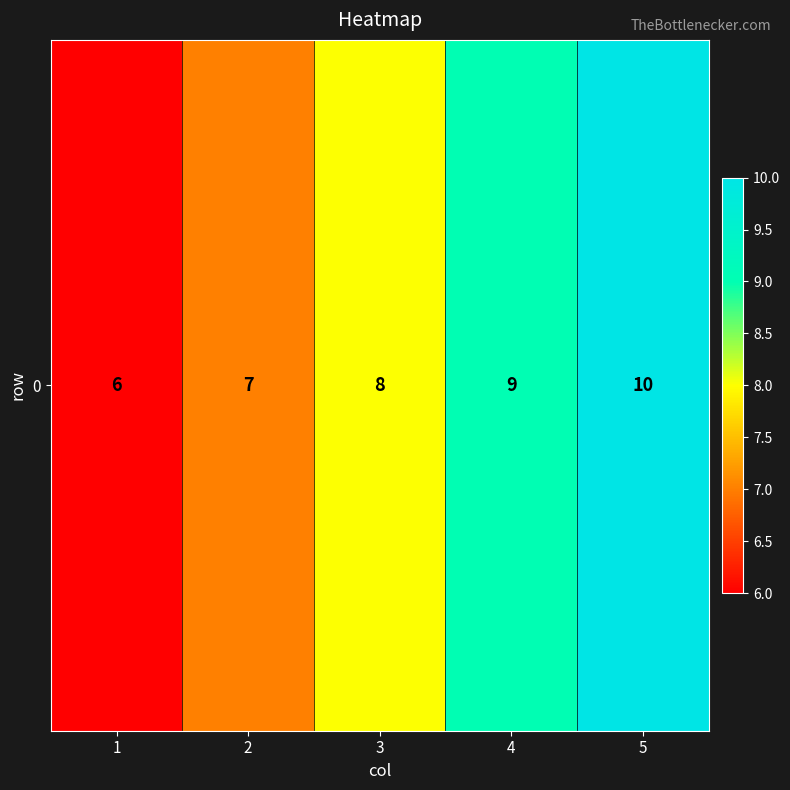

Rank the categories by value from lowest to highest.

1, 2, 3, 4, 5